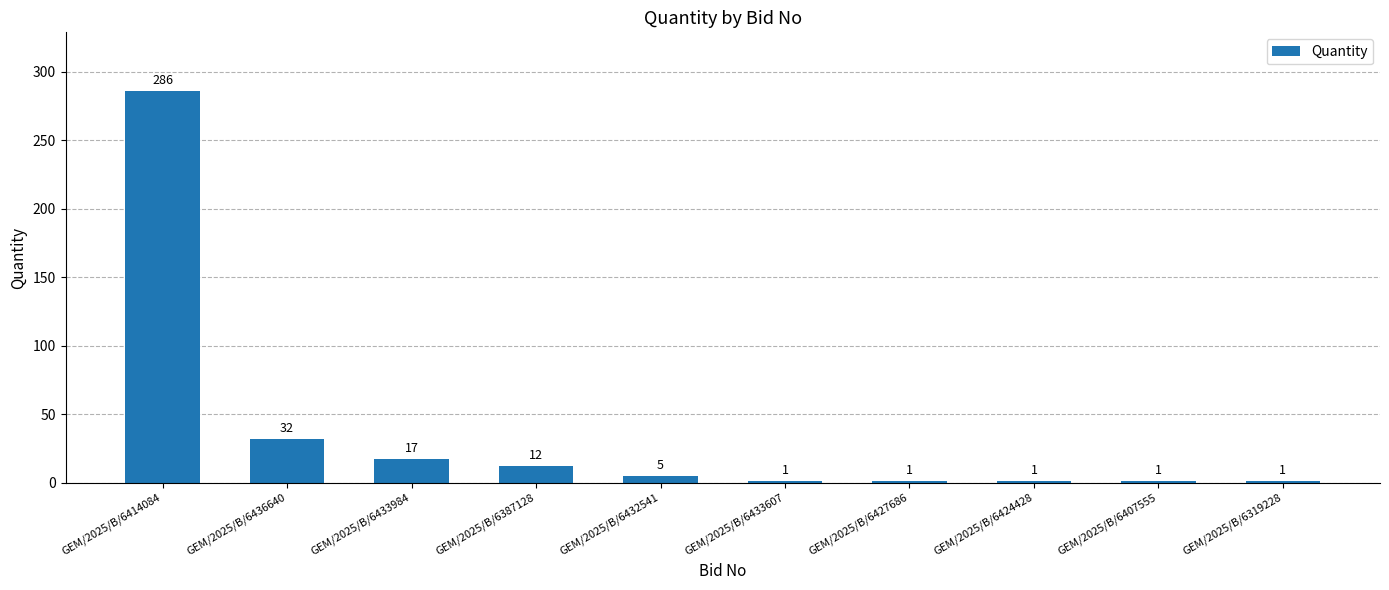

What is the sum of all values?

357